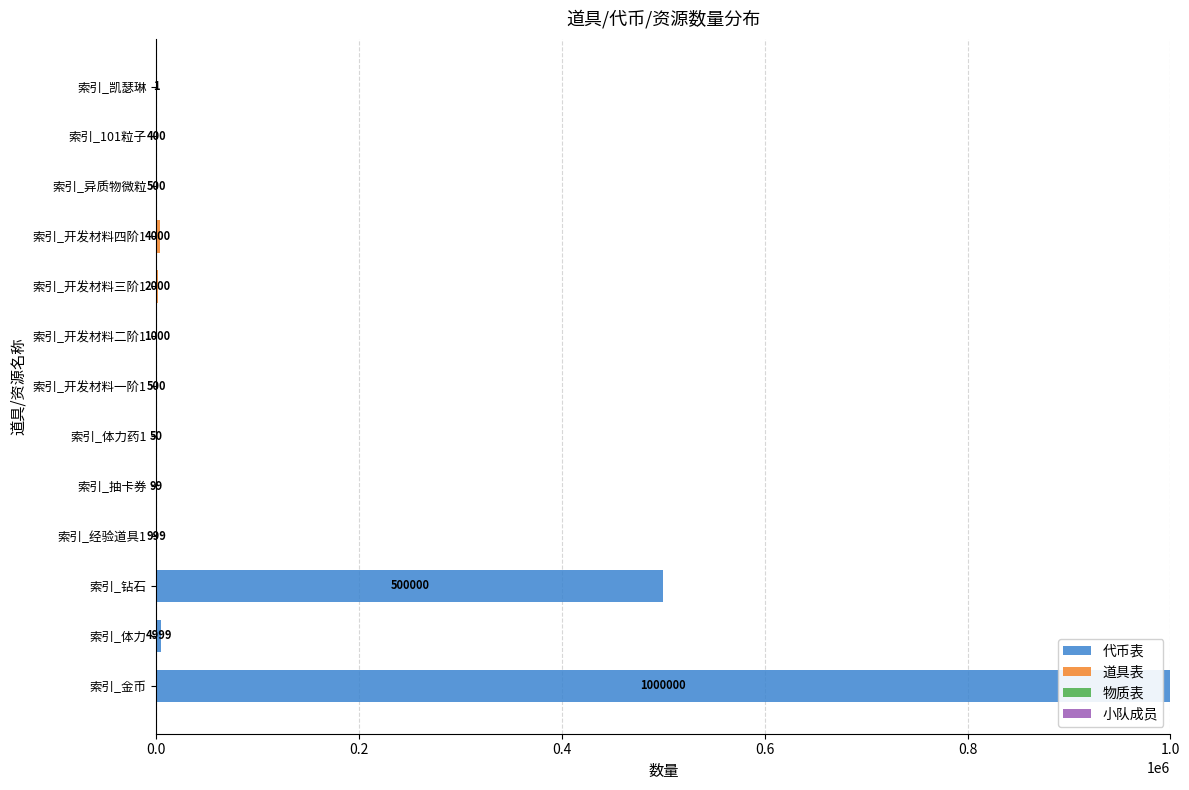

True or false: 代币表 has a value of 373001 at 索引_凯瑟琳.

False